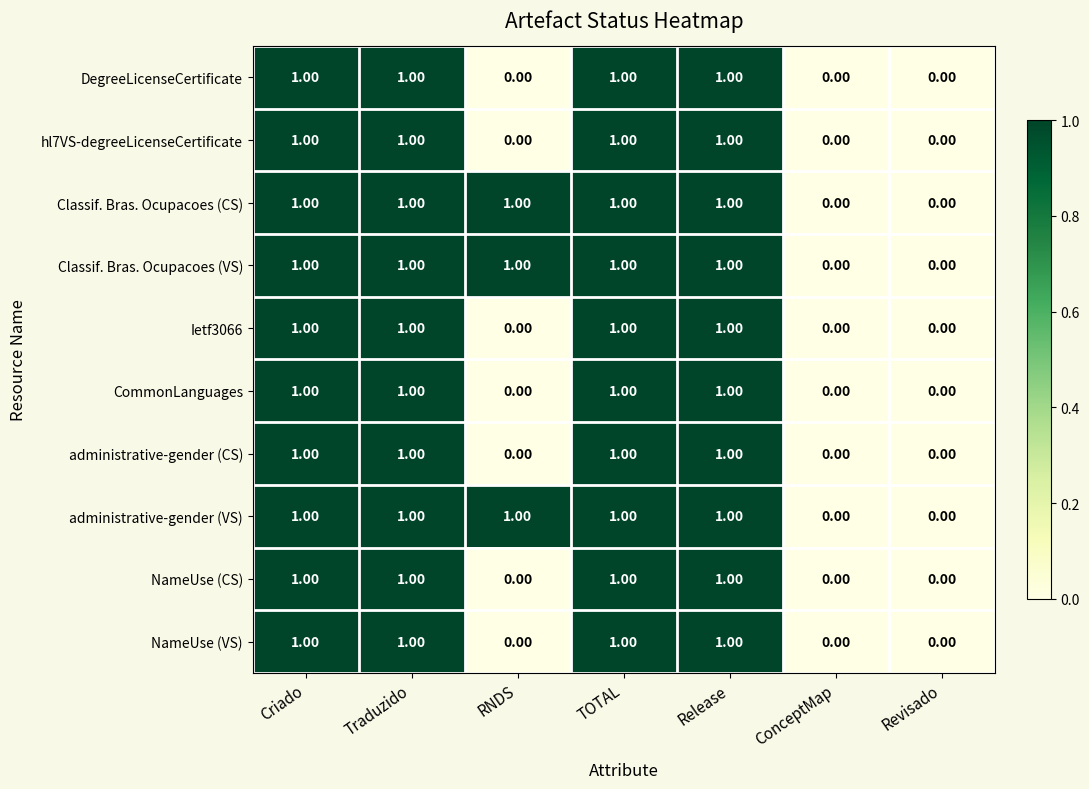

What is the sum of all administrative-gender (CS) values?

4